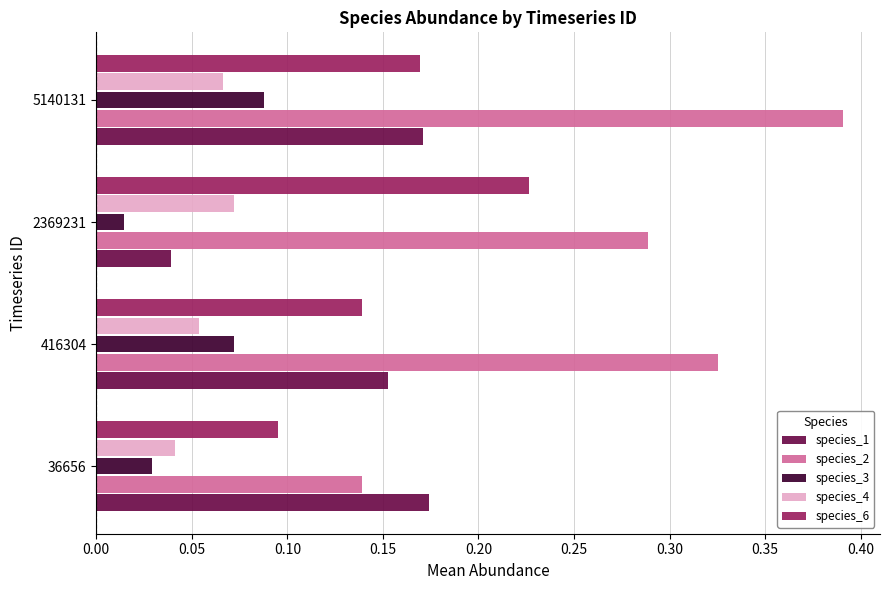

Which category has the lowest value in the species_3 series?

2369231